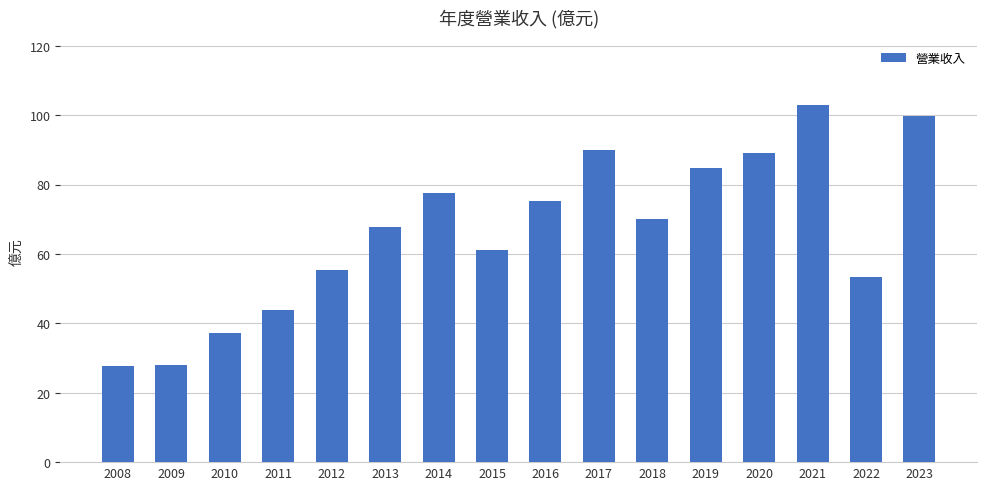

What value does the data have at 2023?

99.7